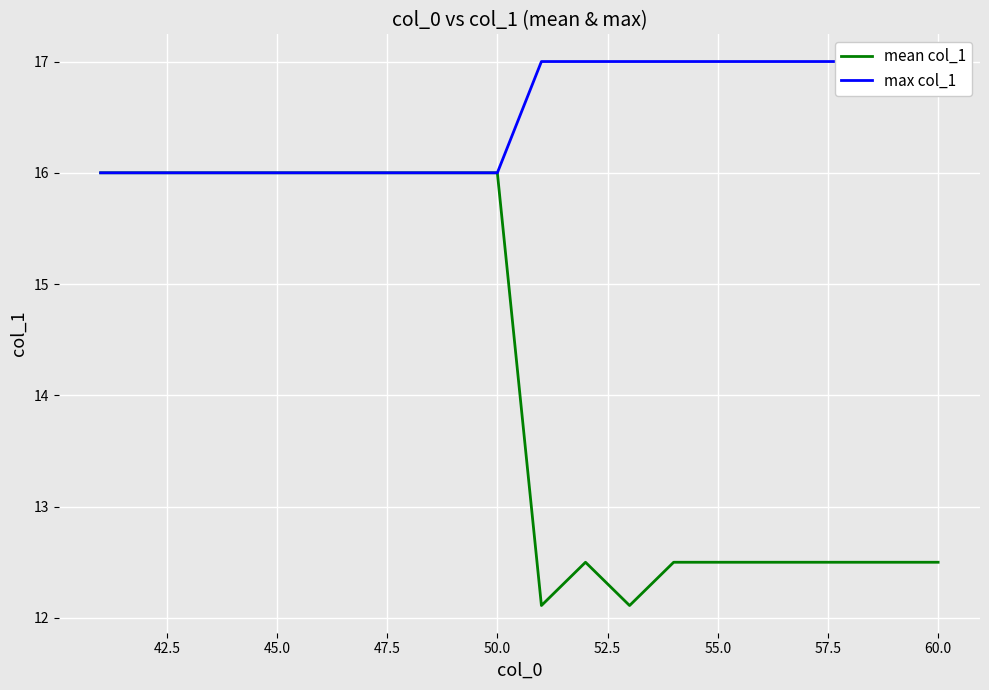

The mean col_1 series shows 12.5 at 60.0. True or false?

True